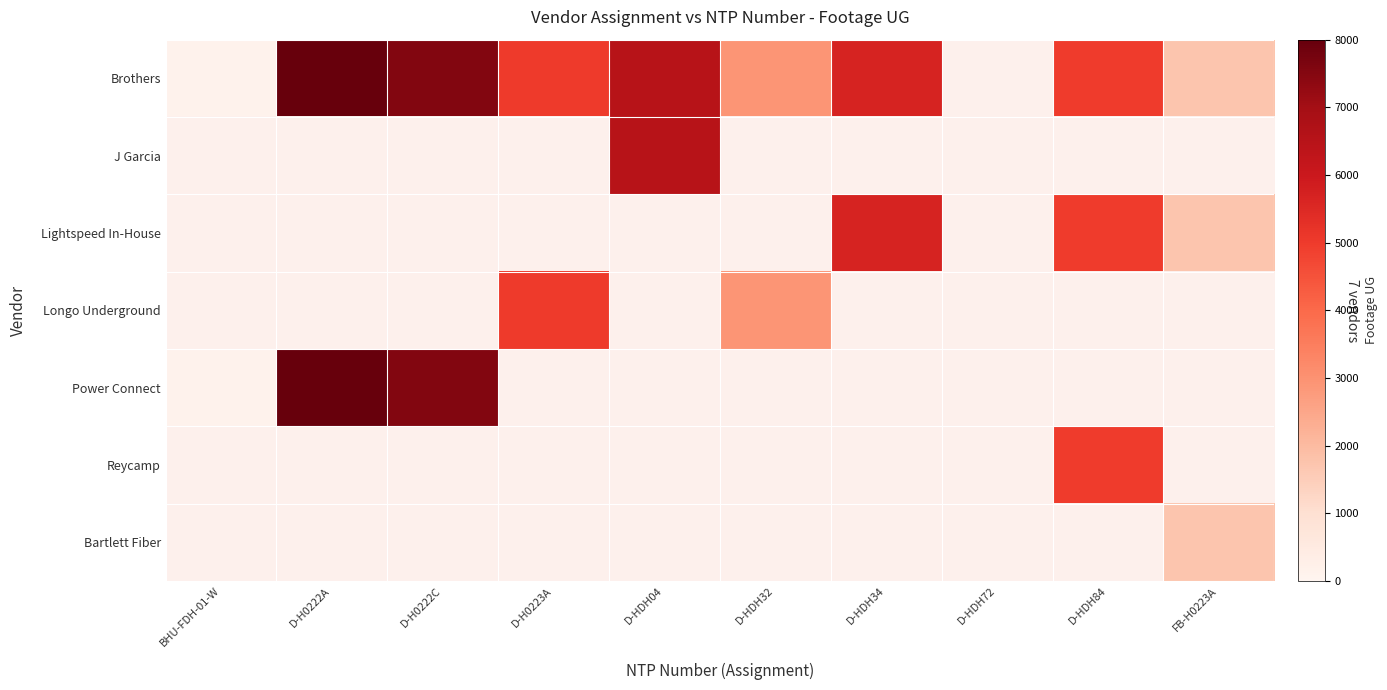

Which category has the lowest value in the Brothers series?

BHU-FDH-01-W